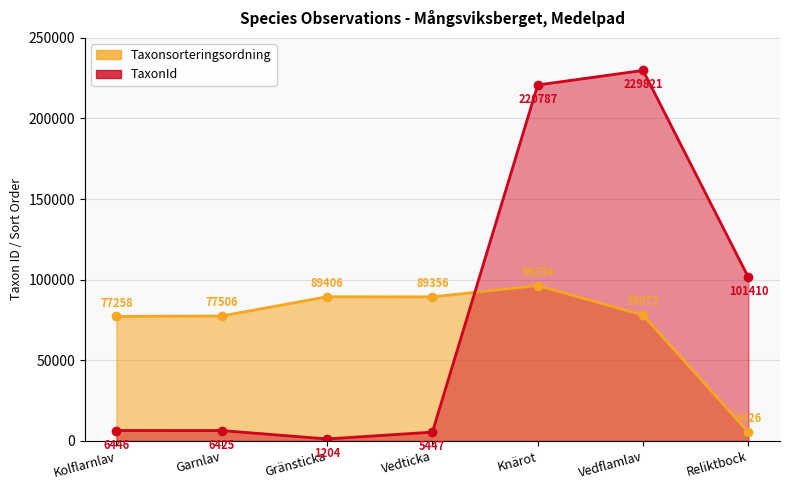

At which label is TaxonId closest to 115512?

Reliktbock